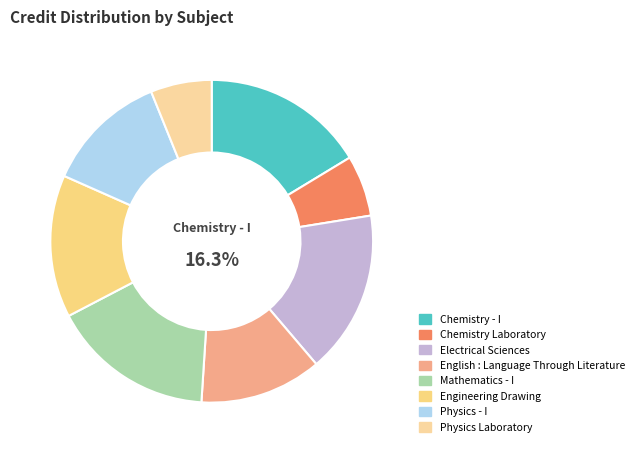

Between Engineering Drawing and Chemistry Laboratory, which is larger?

Engineering Drawing